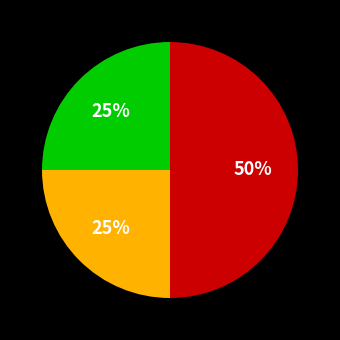

How many slices are in this pie chart?

3